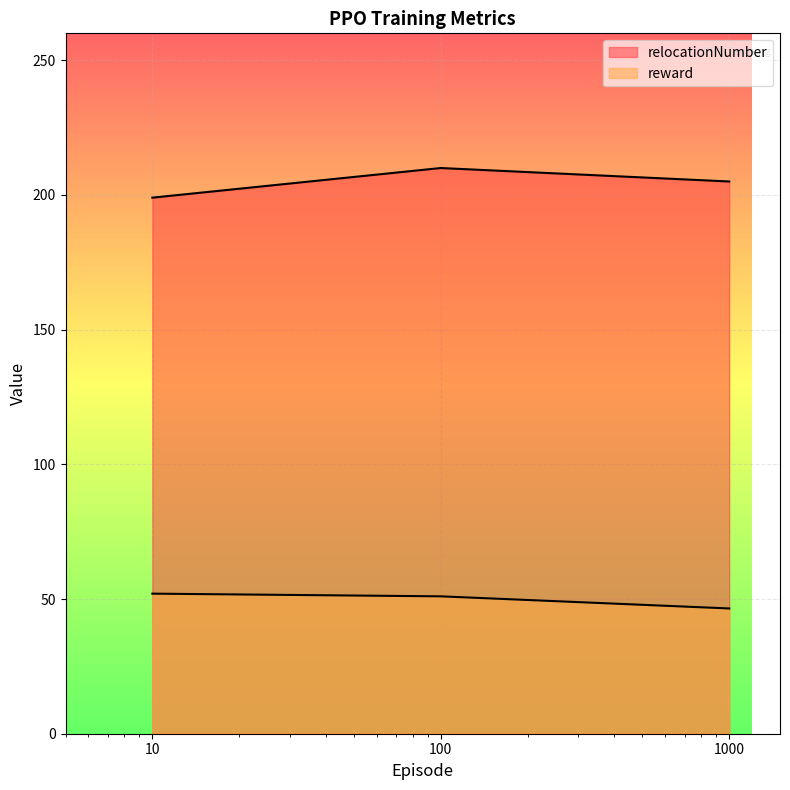

How many lines are shown in the chart?

2